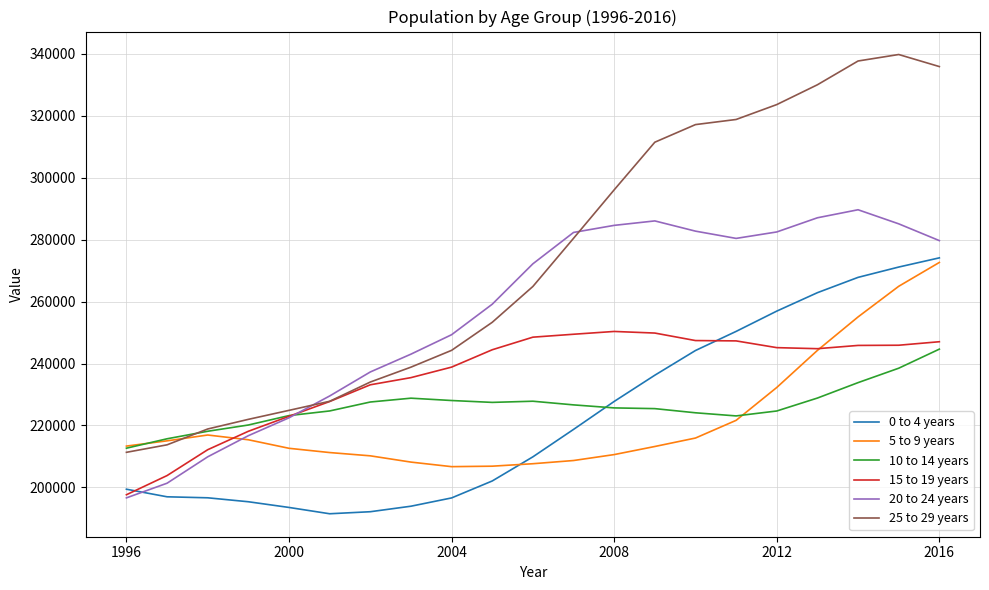

How many intersections are there between 10 to 14 years and 0 to 4 years?

1